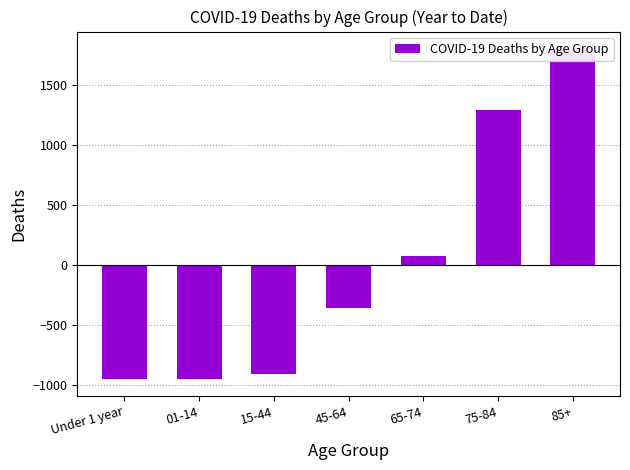

How many positive values are there?

3